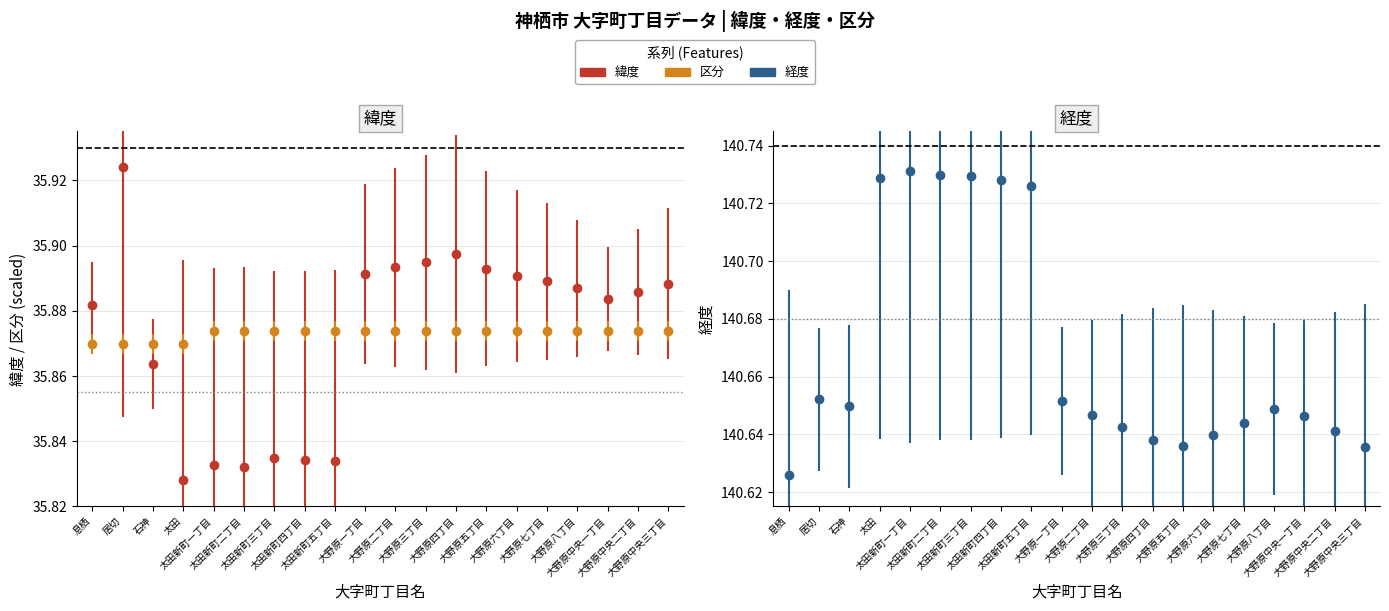

What is the minimum value for 経度?

140.6